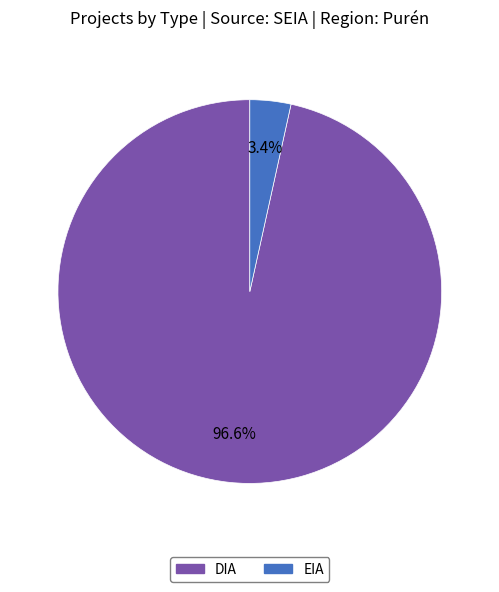

Does DIA represent more than half of the total?

Yes